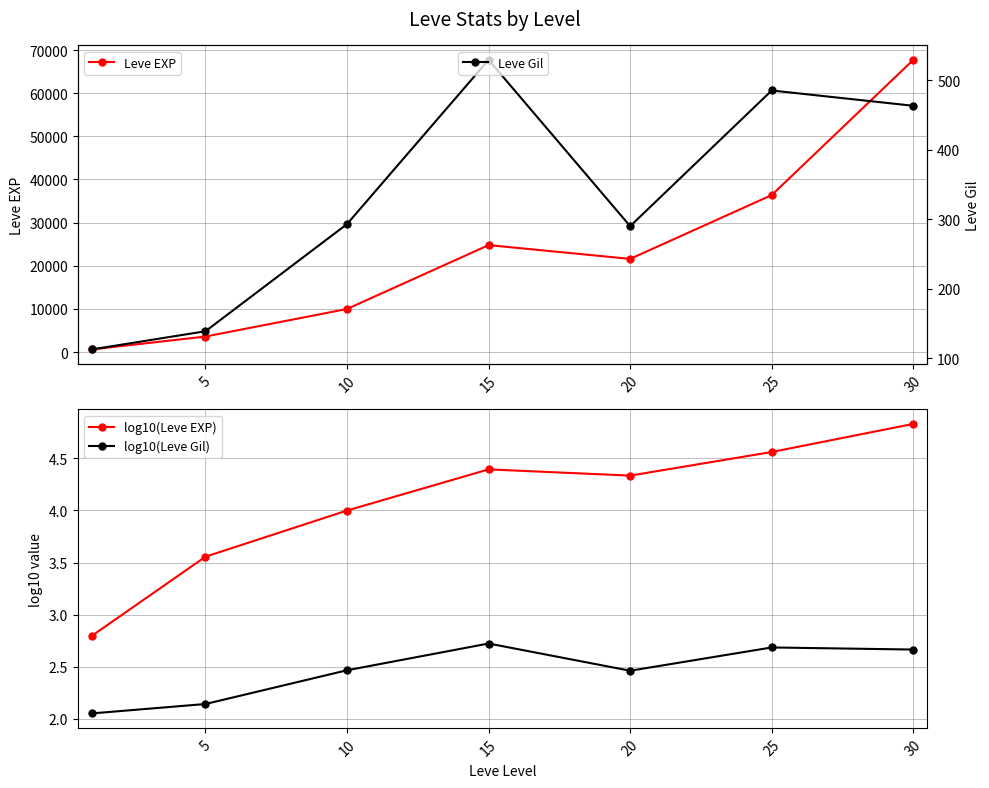

What are all the series names shown in the legend?

Leve EXP, log10(Leve EXP), log10(Leve Gil), Leve Gil